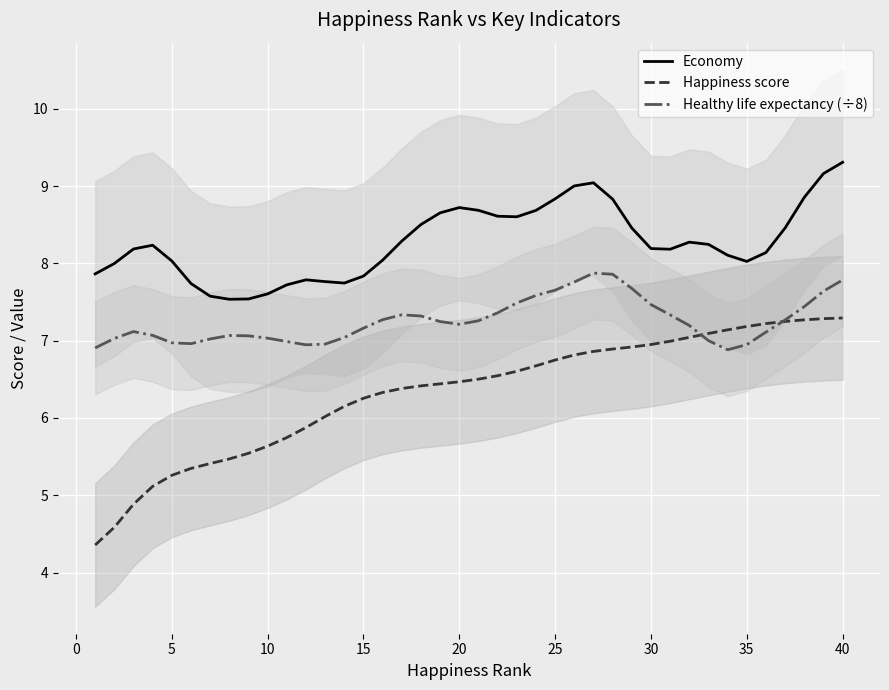

True or false: Economy has a value of 8.2 at 30.

True